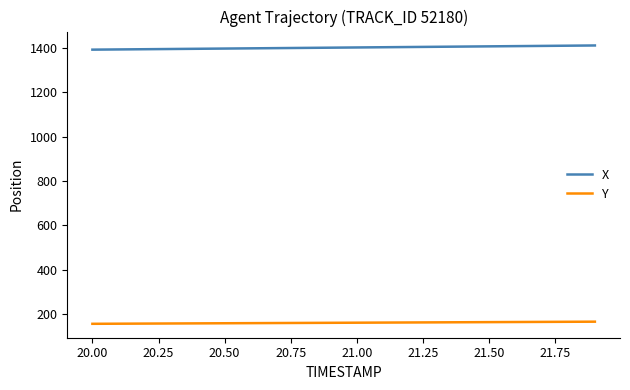

What is the minimum value shown in the chart?

156.2